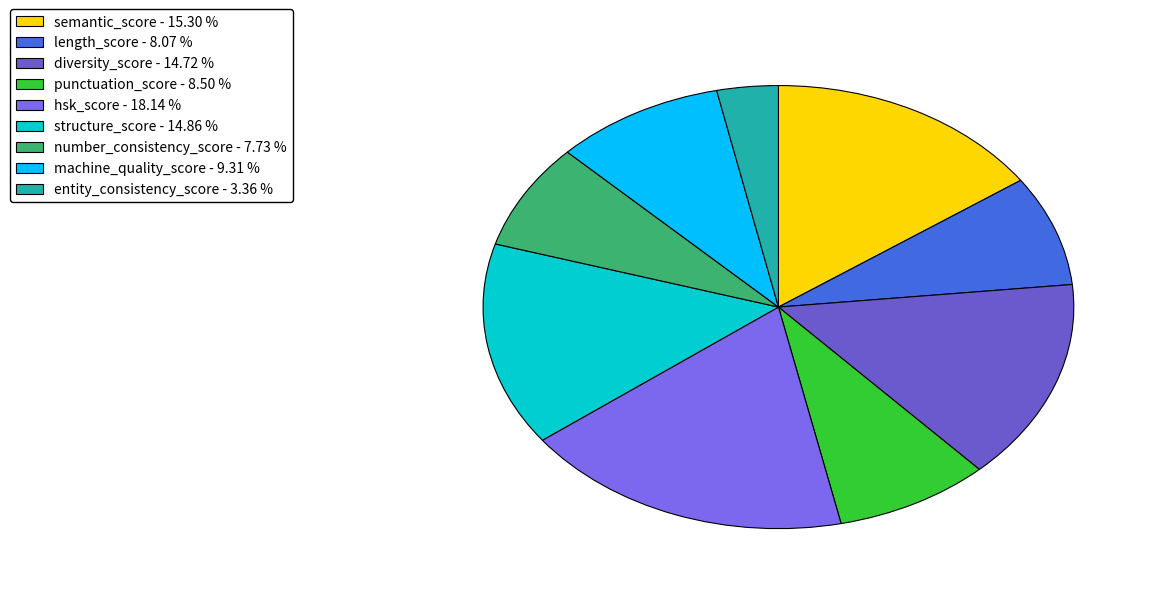

Is entity_consistency_score the majority of the pie?

No